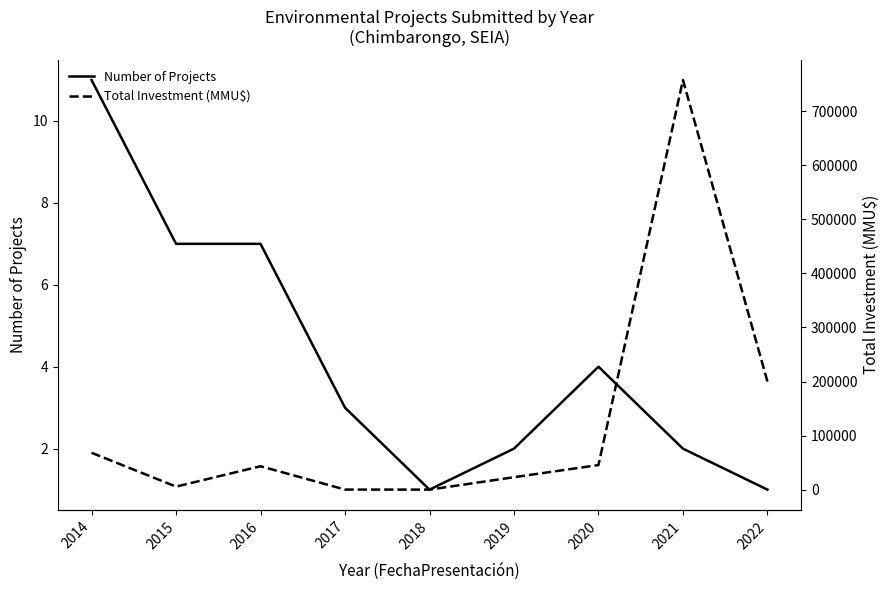

Does the chart display data point markers on the line(s)?

No